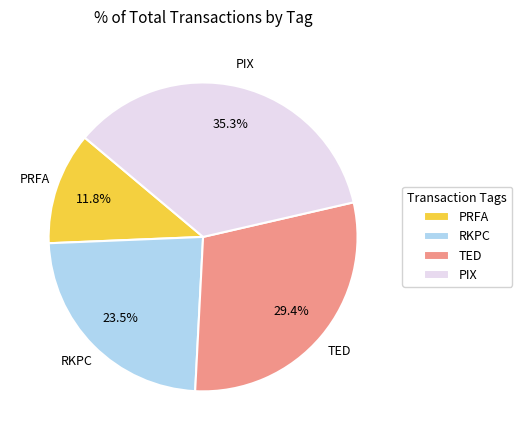

What is the total percentage of TED and RKPC?

52.9%